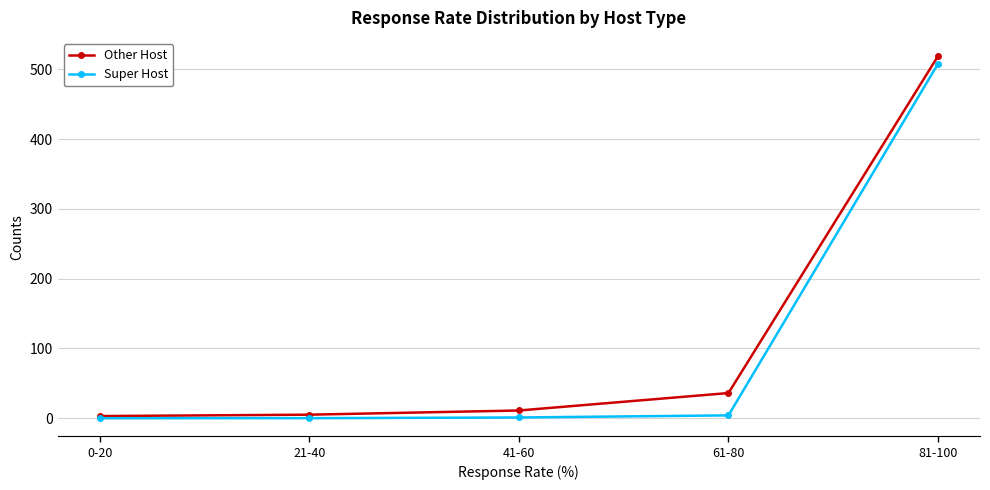

Which series has the largest range (max minus min)?

Other Host